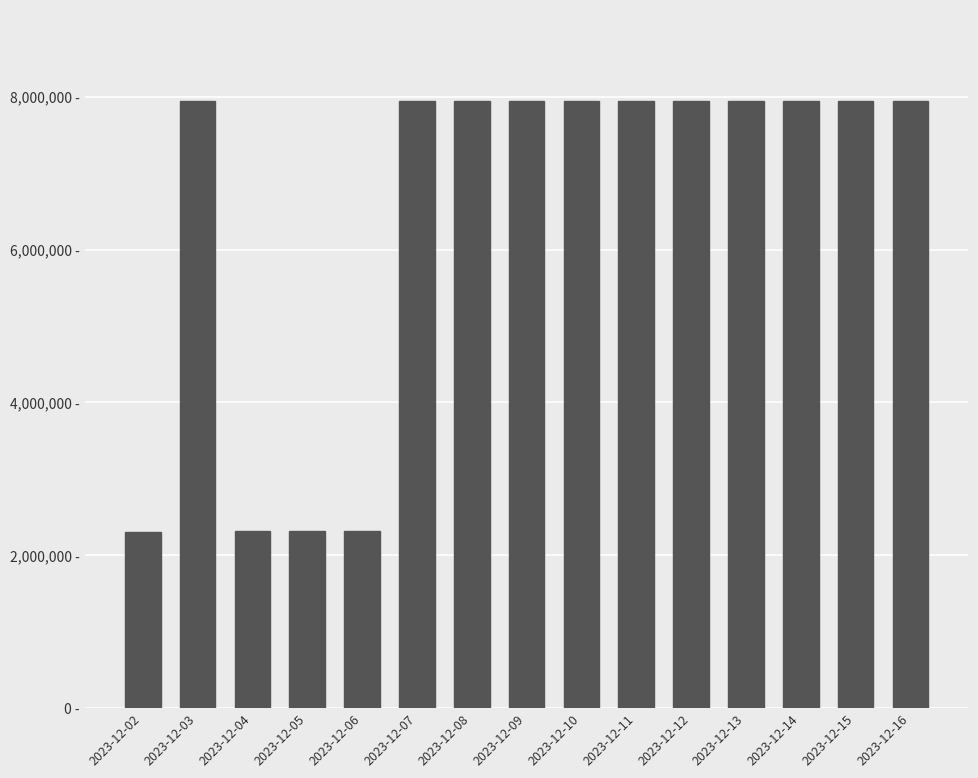

List the labels in order of value, largest first.

2023-12-03, 2023-12-07, 2023-12-08, 2023-12-09, 2023-12-10, 2023-12-11, 2023-12-12, 2023-12-13, 2023-12-14, 2023-12-15, 2023-12-16, 2023-12-04, 2023-12-05, 2023-12-06, 2023-12-02